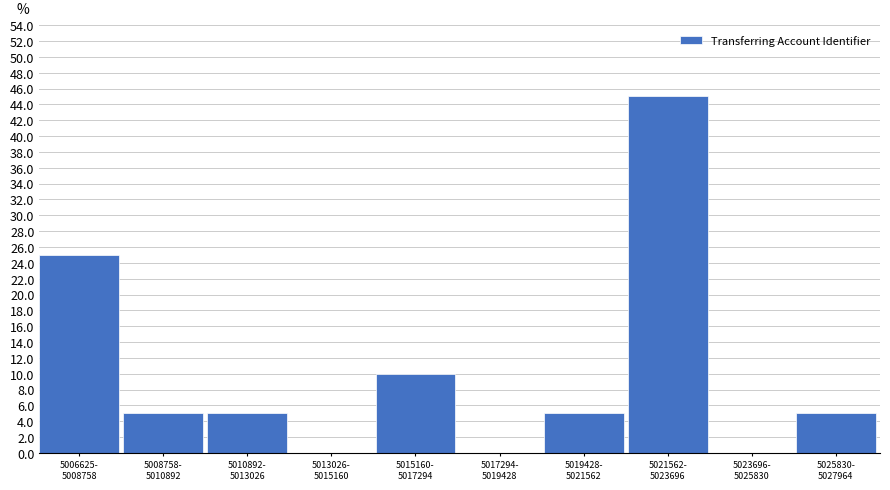

What is the sum of all values?

100